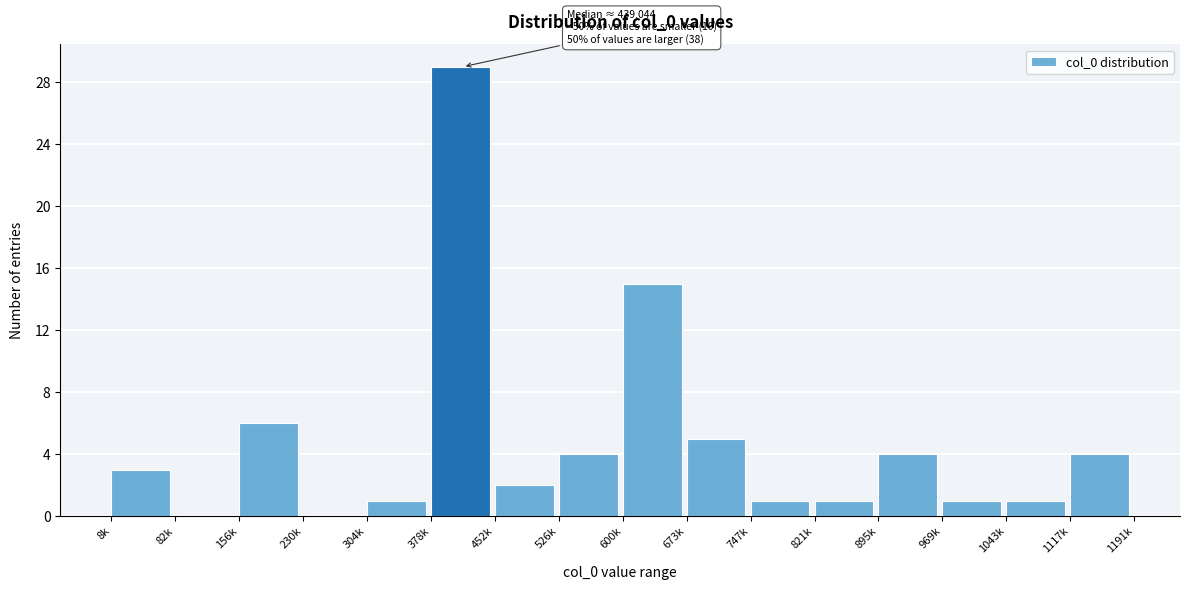

Reading left to right, list all the values displayed in this chart.

8k=3	82k=0	156k=6	230k=0	304k=1	378k=29	452k=2	526k=4	600k=15	673k=5	747k=1	821k=1	895k=4	969k=1	1043k=1	1117k=4